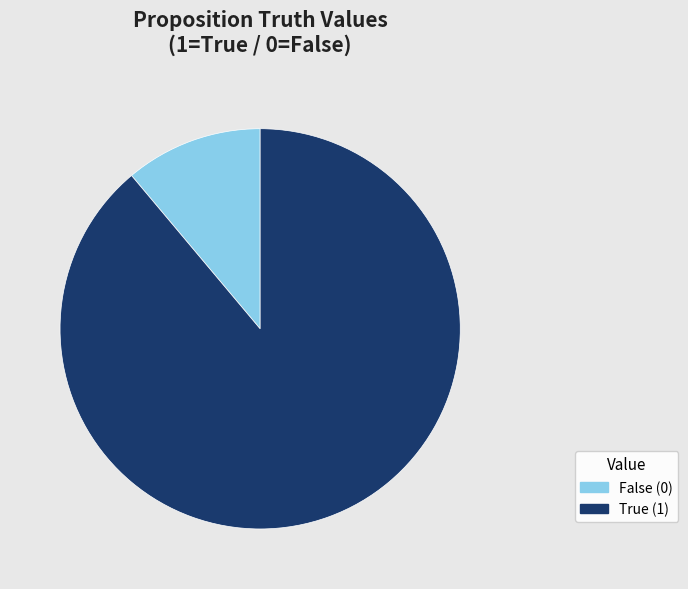

Is there any slice that represents more than half of the pie?

Yes